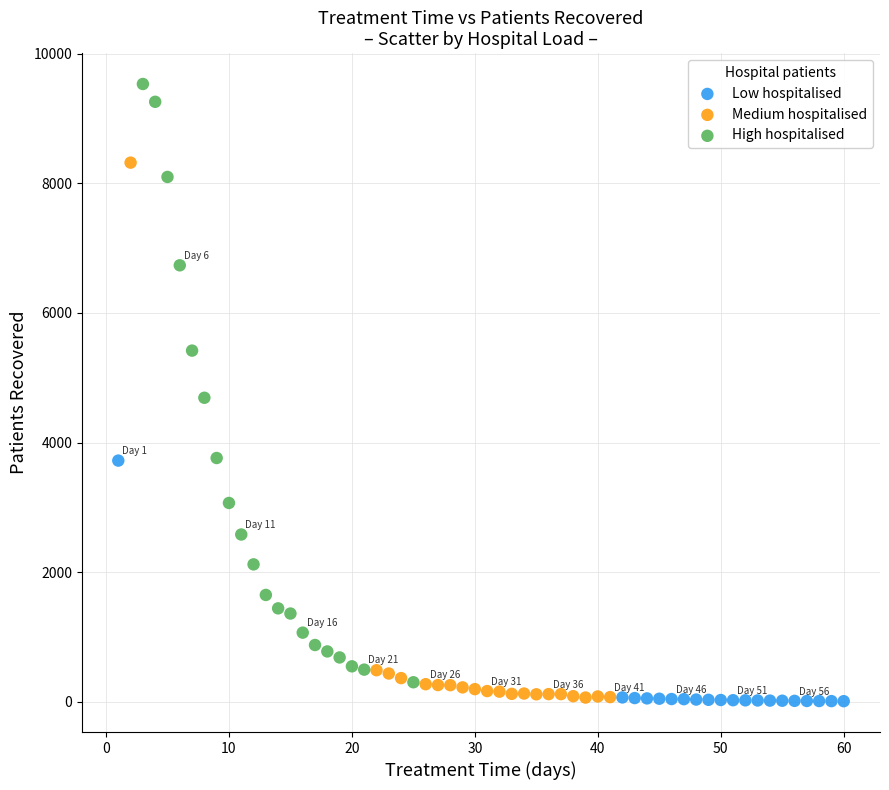

Which series has the largest Y range (max minus min)?

High hospitalised